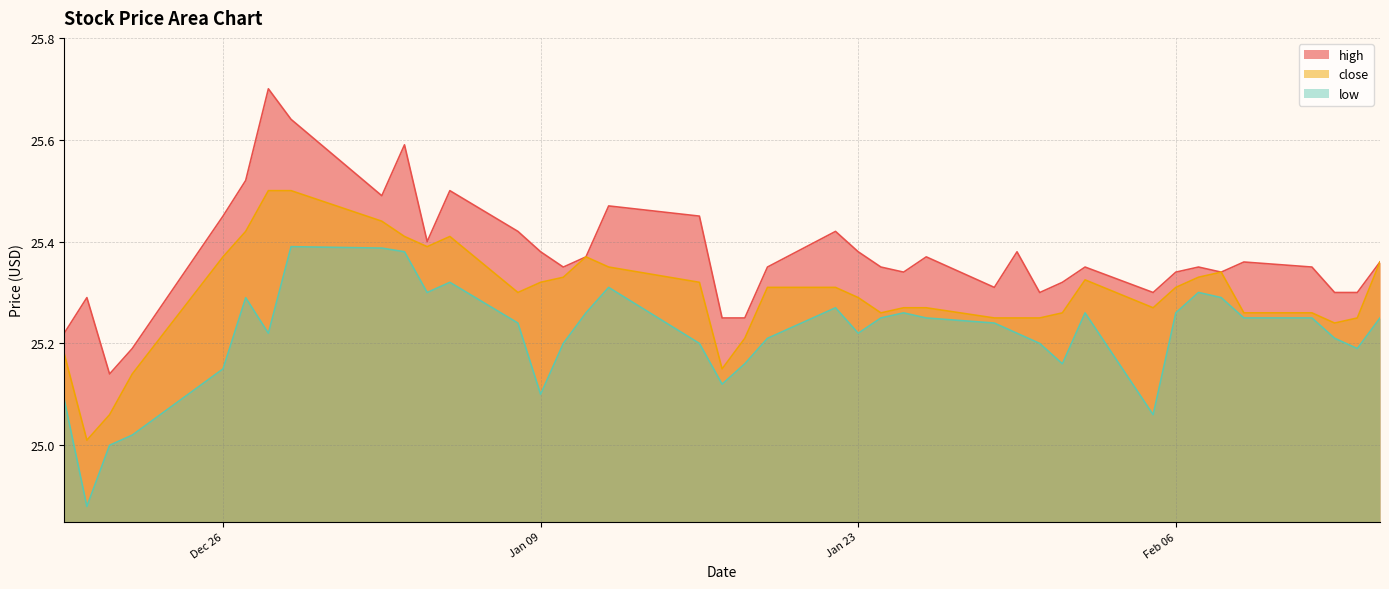

What is the sum of all low values?

1008.6